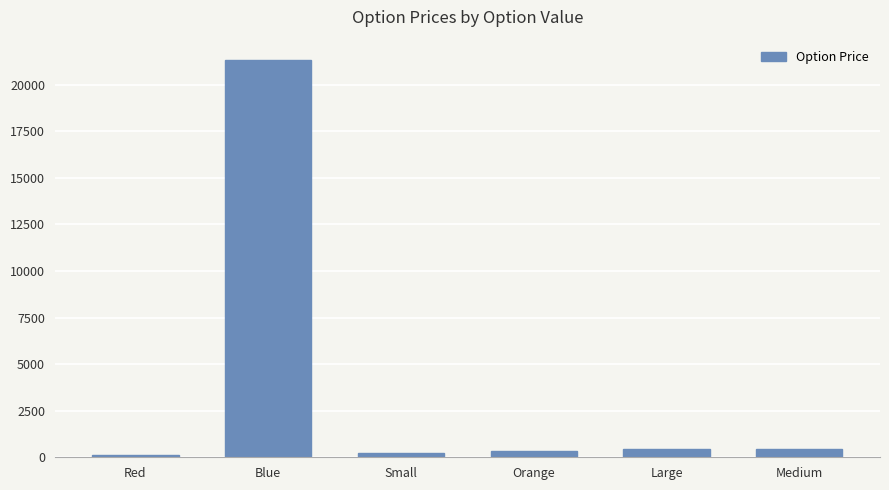

Reading right to left, what are all the values shown in this chart?

444	444	333	222	21342	111